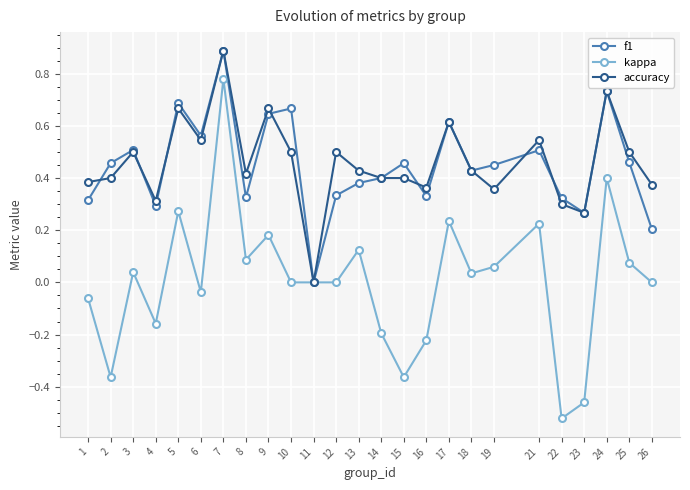

True or false: f1 and accuracy intersect in this chart.

True